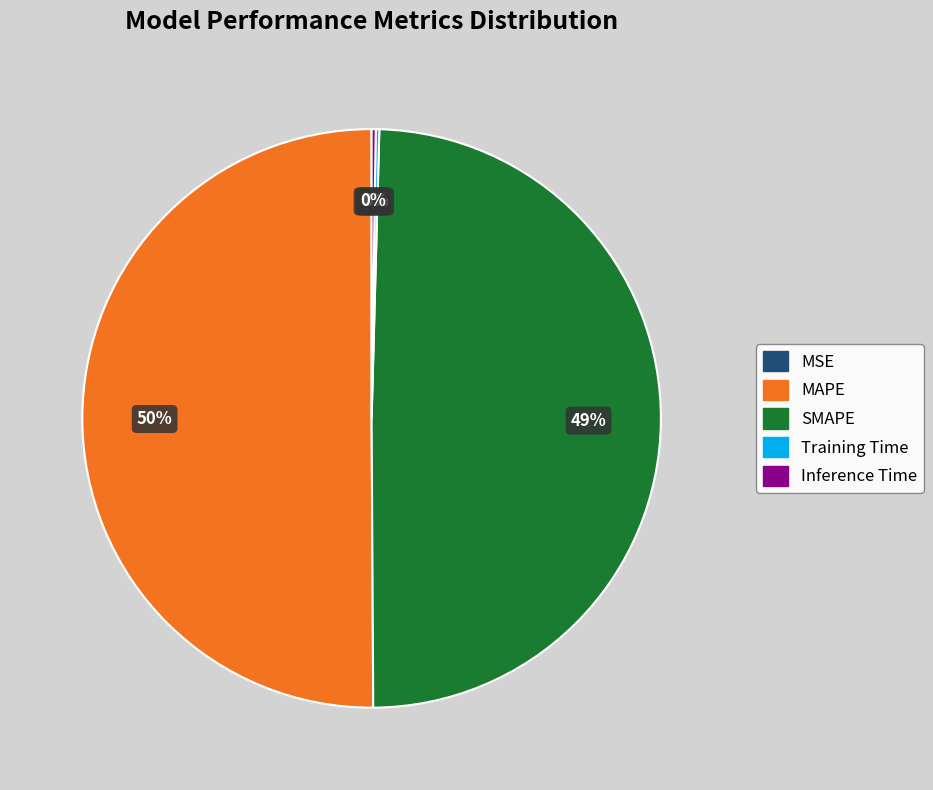

True or false: SMAPE accounts for 49% of the total.

True